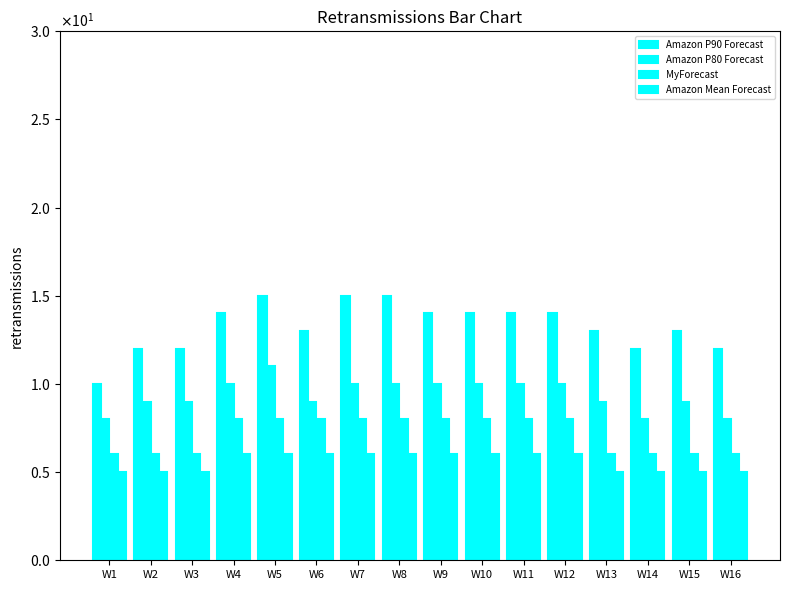

Is the value of MyForecast at W3 greater than the value of Amazon P80 Forecast at W10?

No